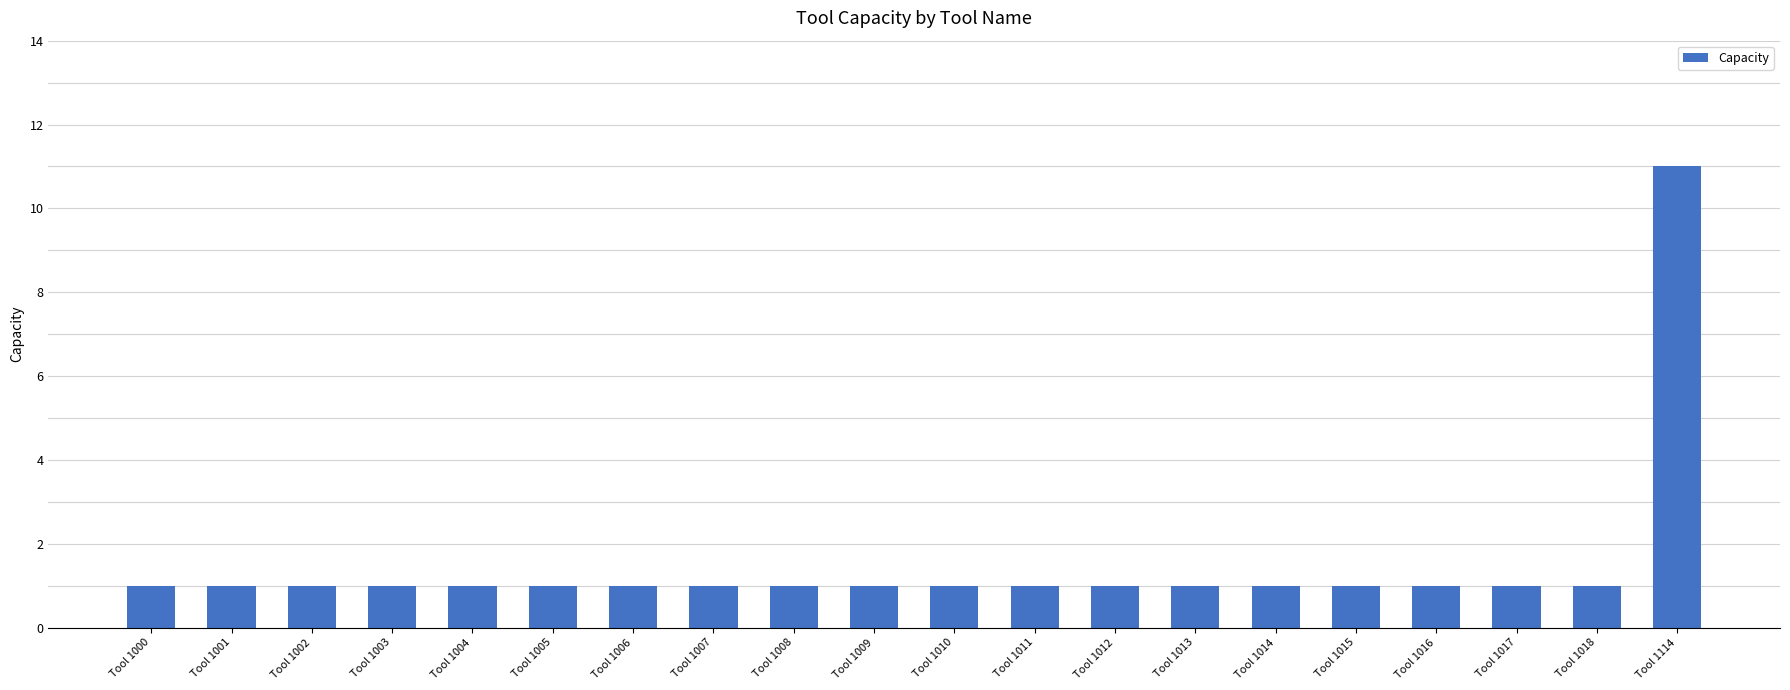

Reading right to left, transcribe all the data shown in this chart.

Tool 1114=11	Tool 1018=1	Tool 1017=1	Tool 1016=1	Tool 1015=1	Tool 1014=1	Tool 1013=1	Tool 1012=1	Tool 1011=1	Tool 1010=1	Tool 1009=1	Tool 1008=1	Tool 1007=1	Tool 1006=1	Tool 1005=1	Tool 1004=1	Tool 1003=1	Tool 1002=1	Tool 1001=1	Tool 1000=1